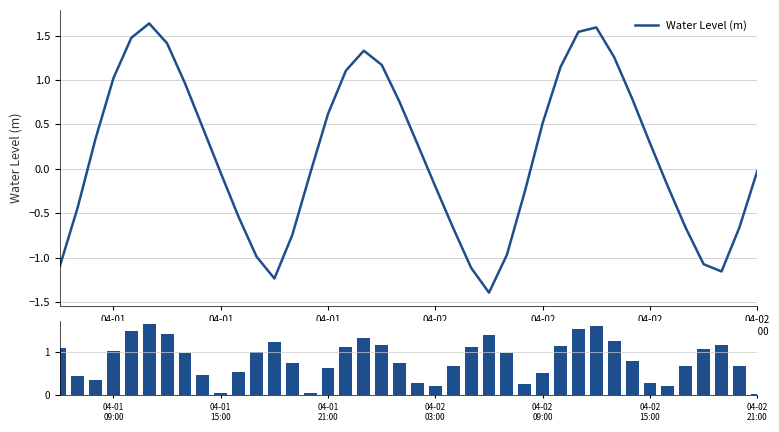

How many distinct data groups are displayed?

2